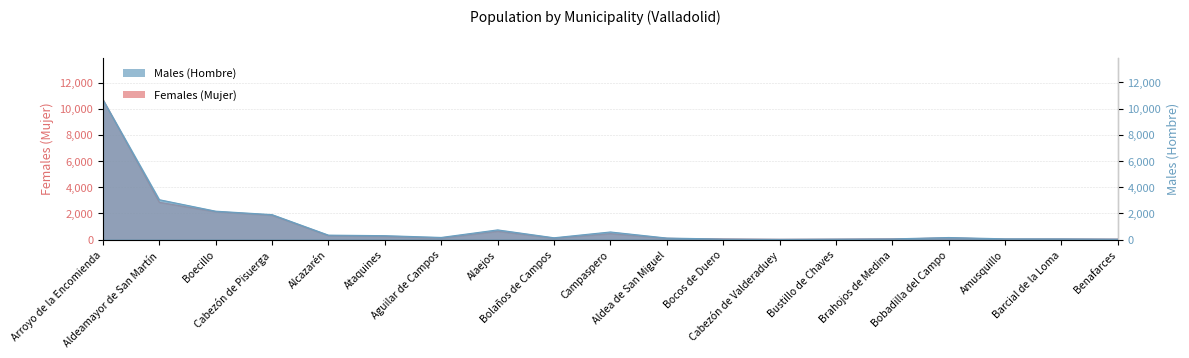

What are all the series names shown in the legend?

Males (Hombre), Females (Mujer)